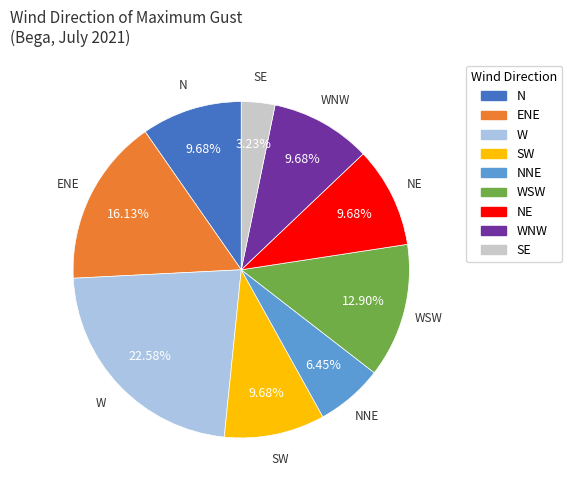

Is there a majority slice in this chart?

No